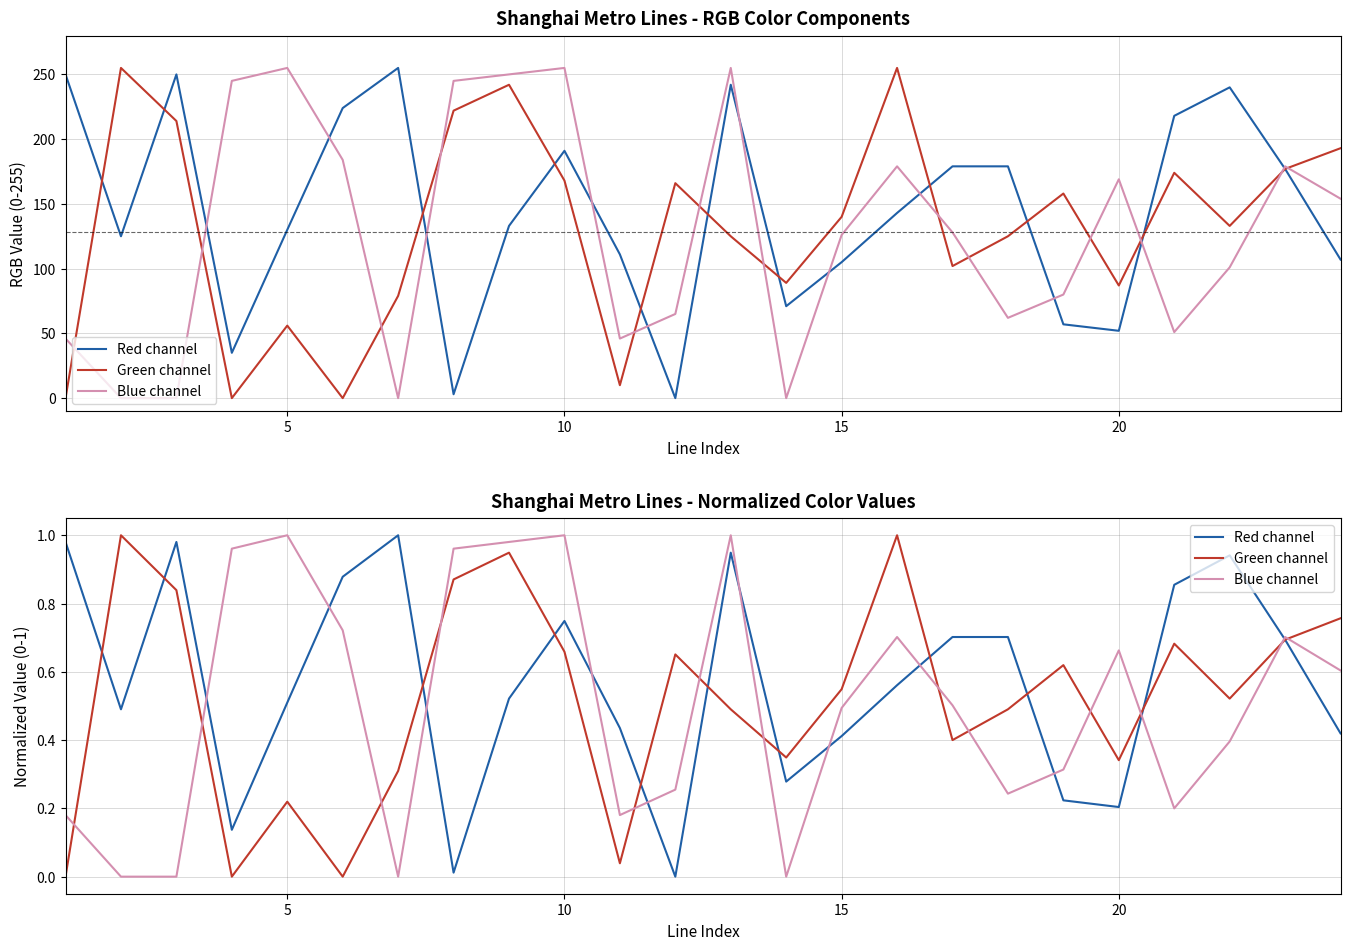

Count the number of data series in this chart.

3